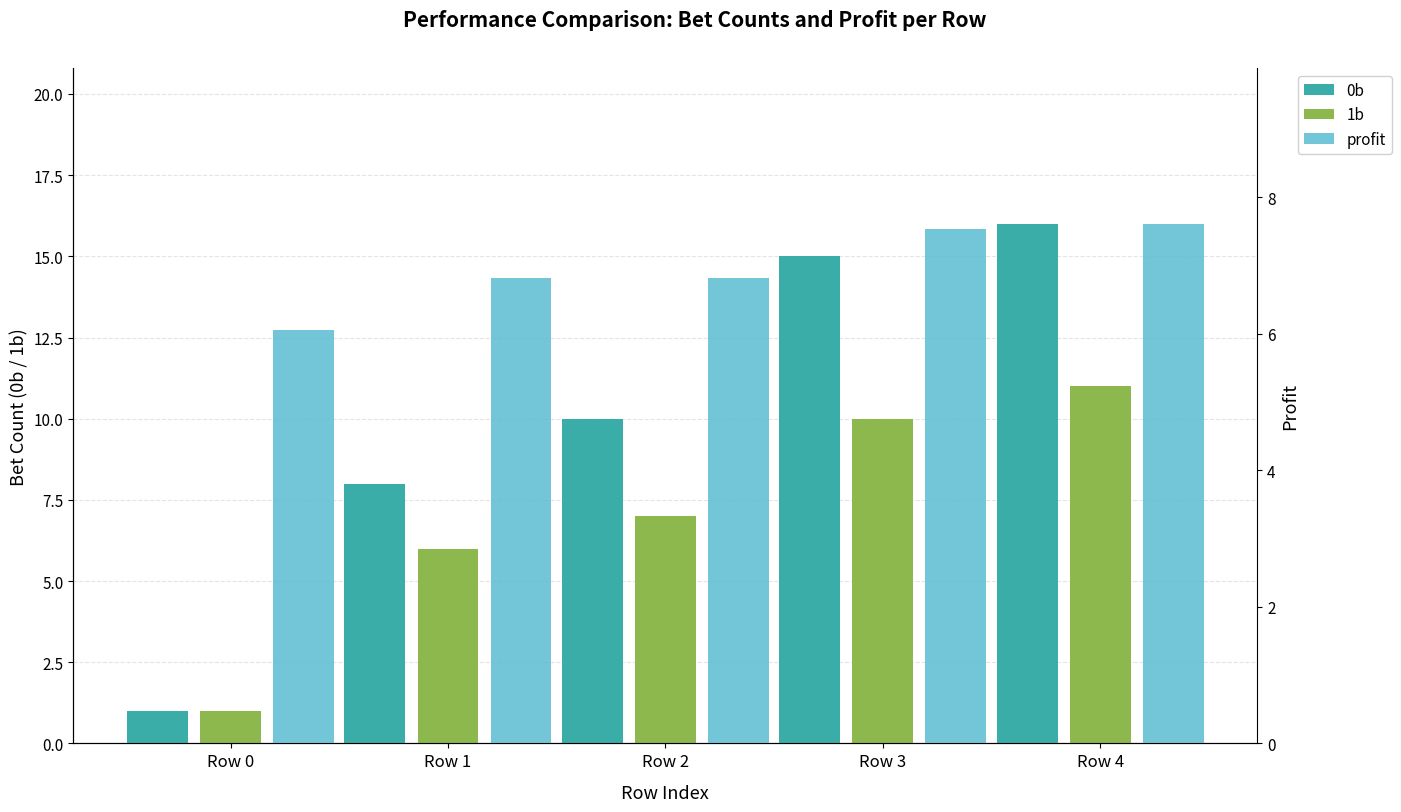

Which category has the lowest value in the profit series?

Row 0